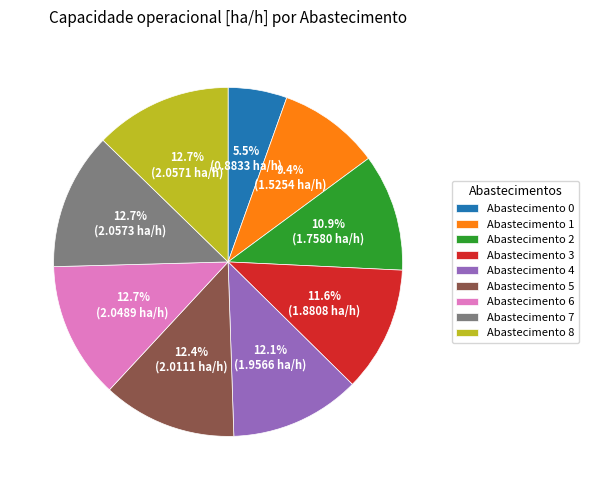

How many slices are in this pie chart?

9